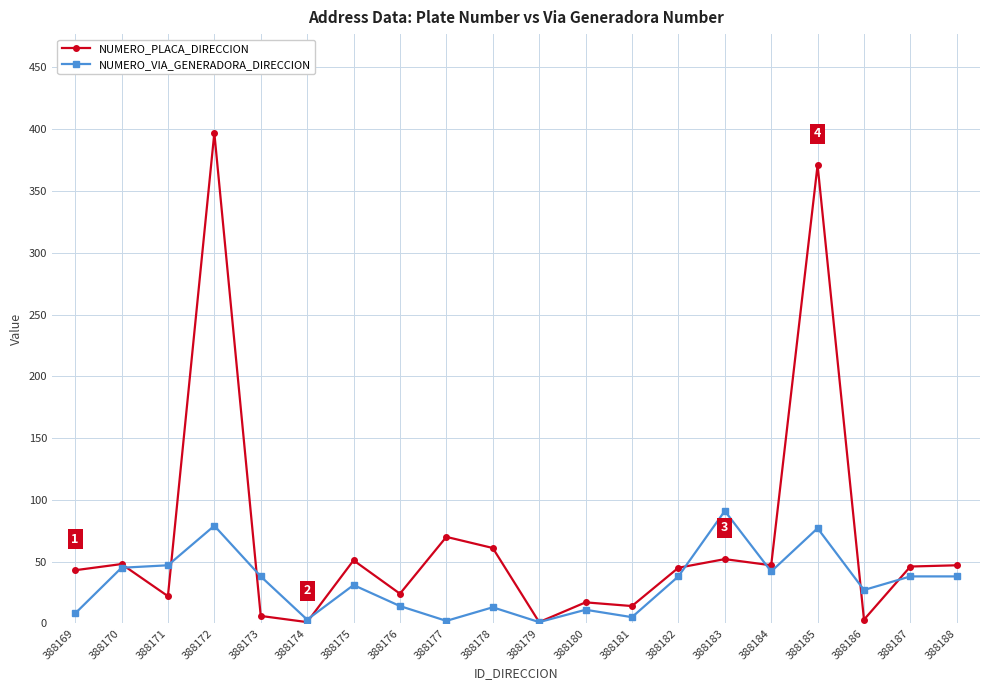

Which series has the largest total across all categories?

NUMERO_PLACA_DIRECCION